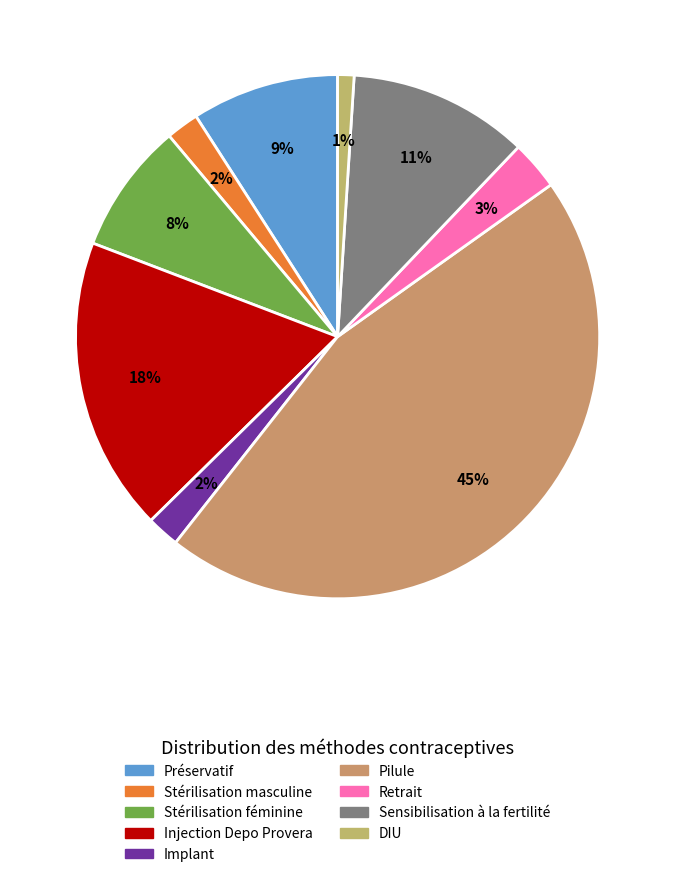

What is the change in value from Stérilisation féminine to Pilule?

+0.4